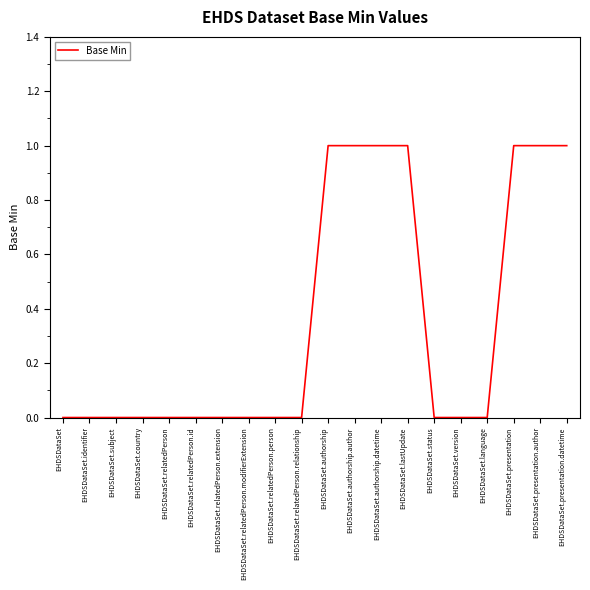

Reading left to right, extract all data points from this chart.

EHDSDataSet=0	EHDSDataSet.identifier=0	EHDSDataSet.subject=0	EHDSDataSet.country=0	EHDSDataSet.relatedPerson=0	EHDSDataSet.relatedPerson.id=0	EHDSDataSet.relatedPerson.extension=0	EHDSDataSet.relatedPerson.modifierExtension=0	EHDSDataSet.relatedPerson.person=0	EHDSDataSet.relatedPerson.relationship=0	EHDSDataSet.authorship=1	EHDSDataSet.authorship.author=1	EHDSDataSet.authorship.datetime=1	EHDSDataSet.lastUpdate=1	EHDSDataSet.status=0	EHDSDataSet.version=0	EHDSDataSet.language=0	EHDSDataSet.presentation=1	EHDSDataSet.presentation.author=1	EHDSDataSet.presentation.datetime=1